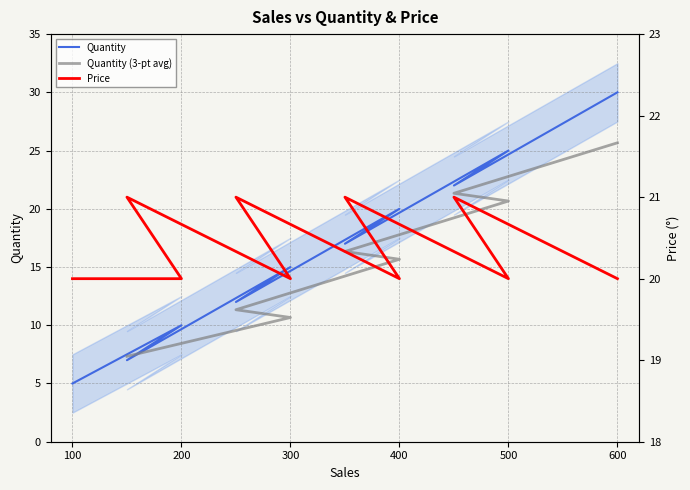

What is the spread (max minus min) of values at 300?

5